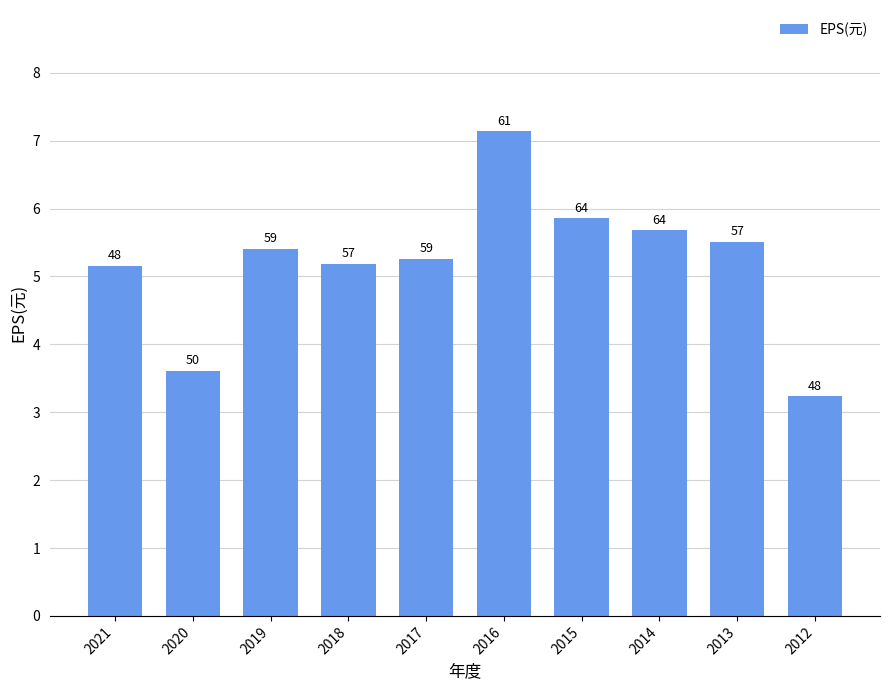

Approximately how many times larger is the value at 2015 compared to 2017?

1.1